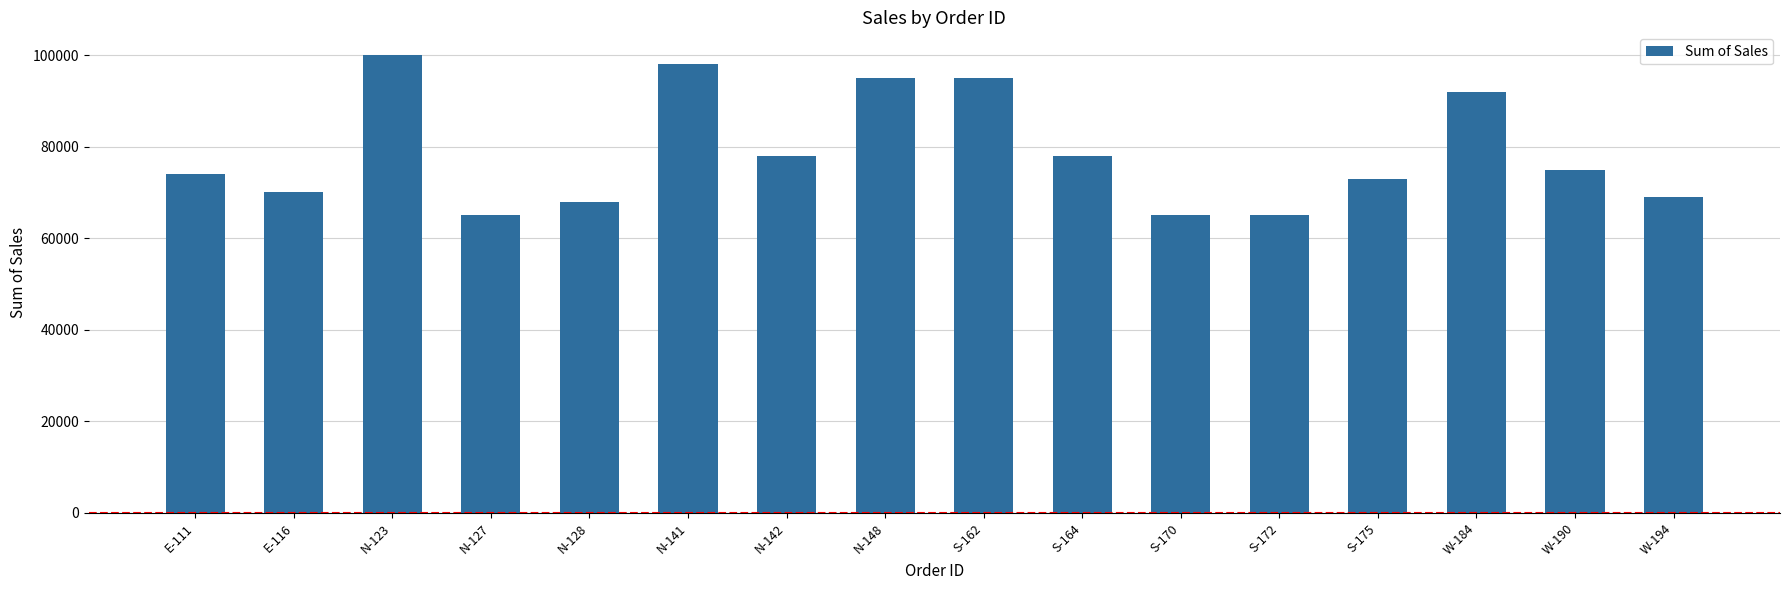

What is the greatest value displayed?

100000